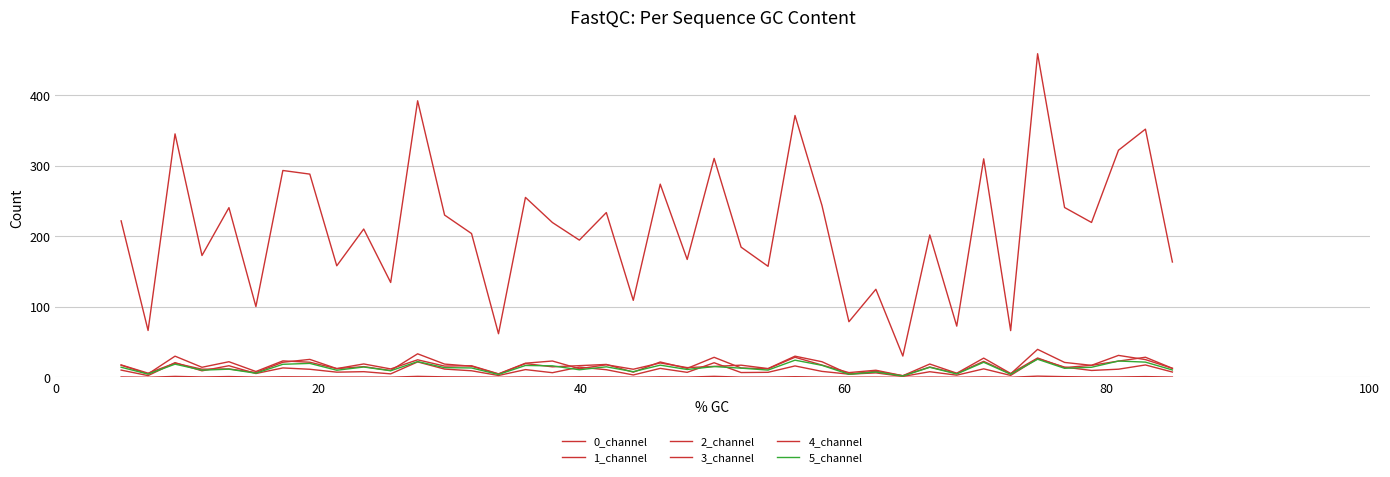

What is the difference between the second highest and minimum values in the 0_channel series?

31.1